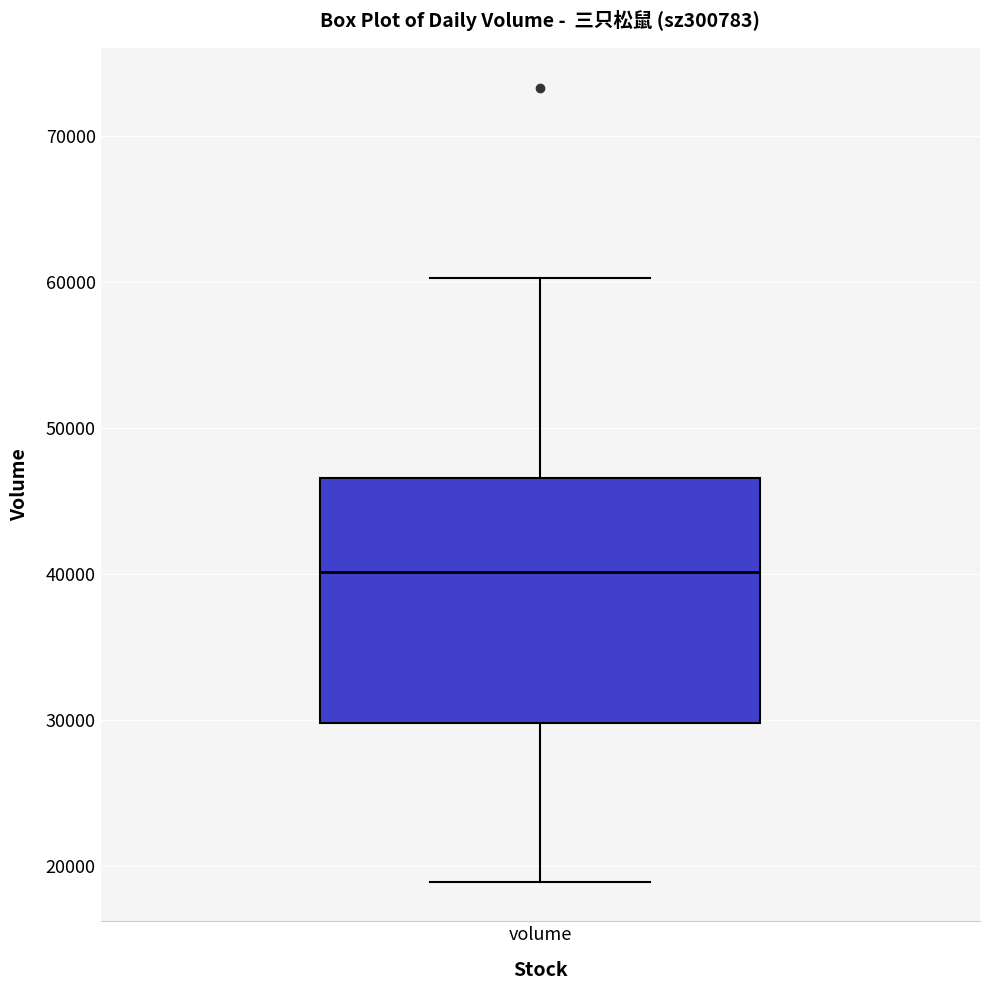

Where is the lower edge of the box for volume on the y-axis? The values are not printed on the chart, so give them approximately, as read against the axis.

30000